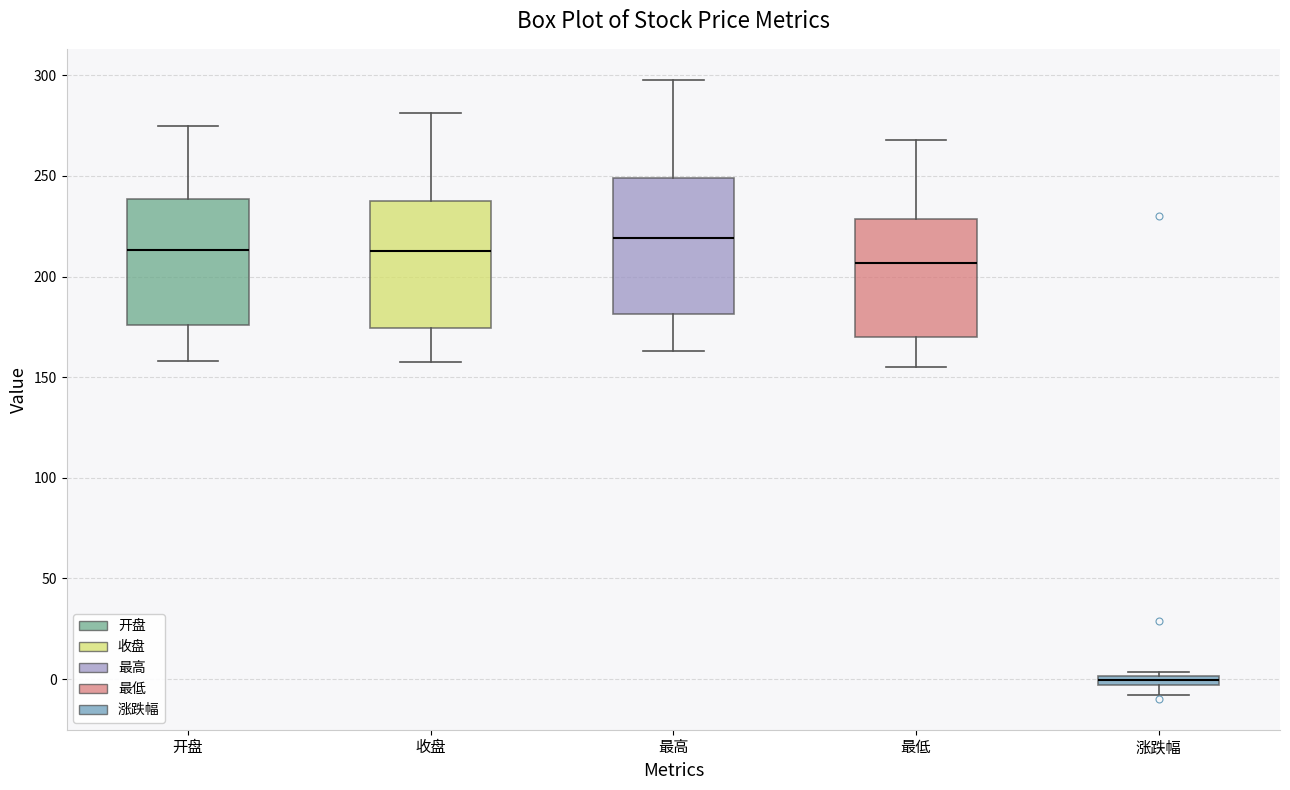

Which box's median line is the lowest?

涨跌幅